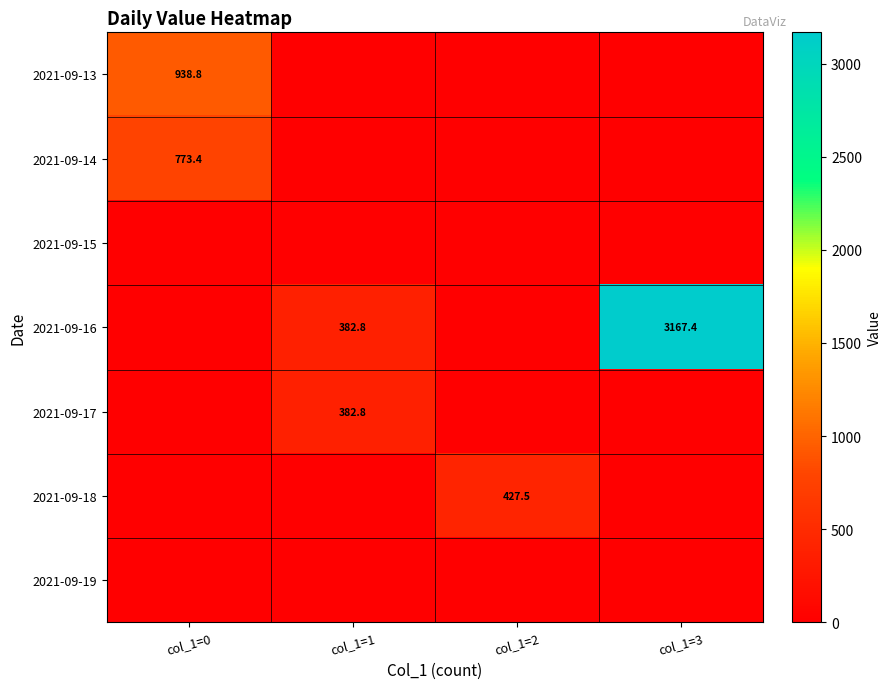

What is the difference between the highest and lowest values at col_1=2?

427.5